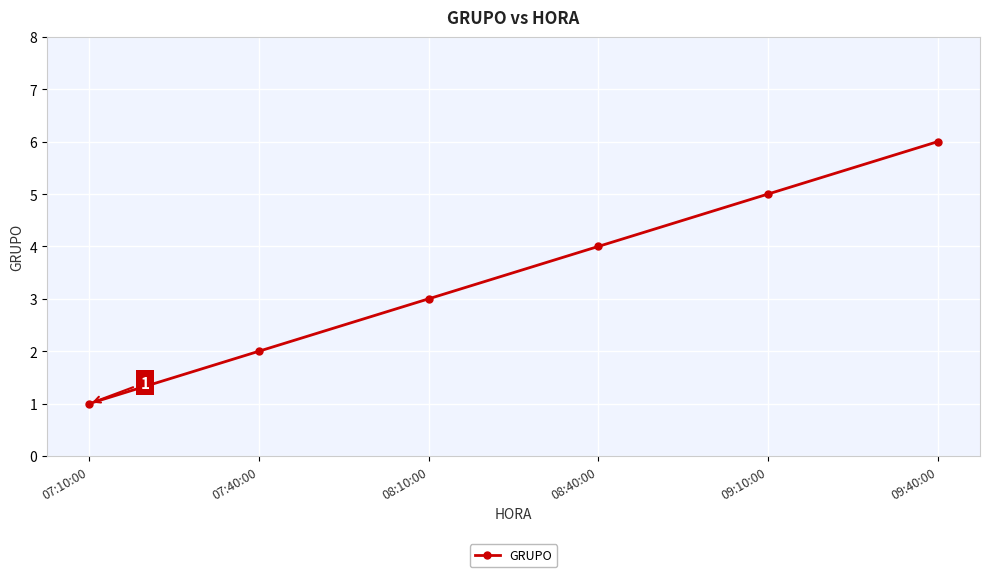

What position from the left is 09:10:00?

5